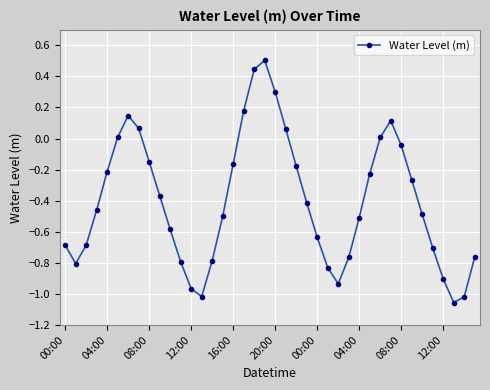

How many interior local peaks (higher than both neighbors) does the data have?

3